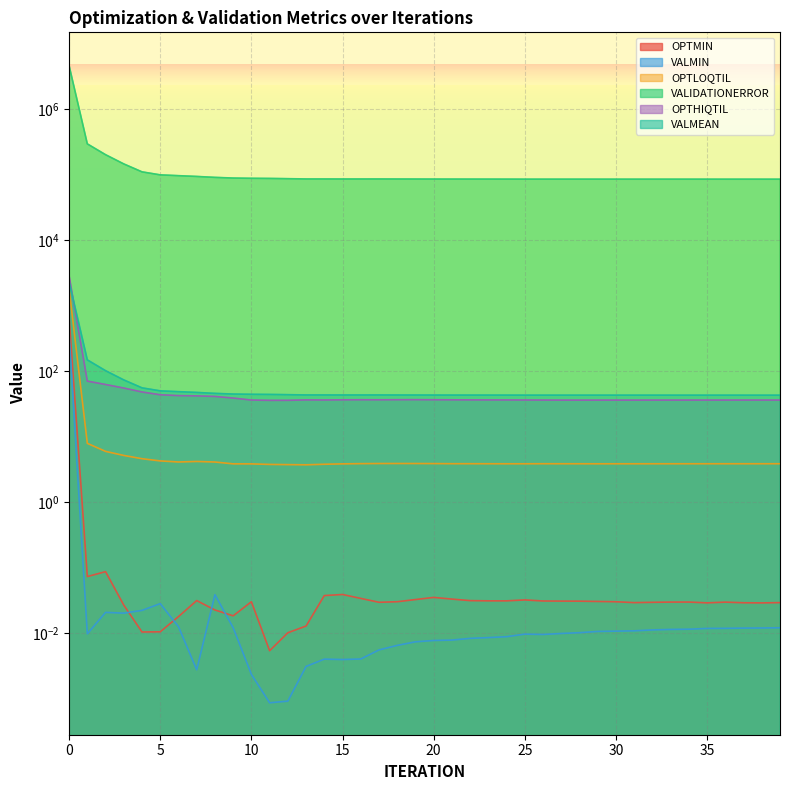

Reading left to right, transcribe all the data shown in this chart.

OPTMIN: 665.9	0.1	0.1	0.0	0.0	0.0	0.0	0.0	0.0	0.0	0.0	0.0	0.0	0.0	0.0	0.0	0.0	0.0	0.0	0.0	0.0	0.0	0.0	0.0	0.0	0.0	0.0	0.0	0.0	0.0	0.0	0.0	0.0	0.0	0.0	0.0	0.0	0.0	0.0	0.0
VALMIN: 362.7	0.0	0.0	0.0	0.0	0.0	0.0	0.0	0.0	0.0	0.0	0.0	0.0	0.0	0.0	0.0	0.0	0.0	0.0	0.0	0.0	0.0	0.0	0.0	0.0	0.0	0.0	0.0	0.0	0.0	0.0	0.0	0.0	0.0	0.0	0.0	0.0	0.0	0.0	0.0
OPTLOQTIL: 1807.8	7.9	5.9	5.2	4.6	4.3	4.1	4.2	4.1	3.8	3.8	3.8	3.7	3.7	3.8	3.8	3.9	3.9	3.9	3.9	3.9	3.9	3.9	3.9	3.8	3.8	3.9	3.8	3.8	3.8	3.8	3.8	3.8	3.8	3.8	3.8	3.9	3.9	3.9	3.9
VALIDATIONERROR: 4671980.0	297854.0	203557.0	147067.0	111243.0	100068.0	97279.3	94662.9	91587.8	89489.3	88666.7	88262.3	87521.3	86656.8	86640.9	86565.9	86582.3	86637.8	86516.7	86417.9	86329.1	86264.1	86223.7	86173.0	86137.4	86025.1	86027.1	86023.2	86018.7	86013.9	86005.6	85991.5	86002.2	85992.1	85979.8	85982.1	85967.3	85957.9	85951.4	85941.4
OPTHIQTIL: 2859.4	70.5	62.6	55.2	48.1	43.6	42.3	41.9	41.1	38.8	36.2	35.8	35.9	36.4	36.3	36.5	36.6	36.5	36.7	36.7	36.6	36.5	36.4	36.4	36.3	36.3	36.2	36.1	36.1	36.1	36.1	36.1	36.1	36.1	36.1	36.2	36.2	36.2	36.2	36.2
VALMEAN: 2336.0	148.9	101.8	73.5	55.6	50.0	48.6	47.3	45.8	44.7	44.3	44.1	43.8	43.3	43.3	43.3	43.3	43.3	43.3	43.2	43.2	43.1	43.1	43.1	43.1	43.0	43.0	43.0	43.0	43.0	43.0	43.0	43.0	43.0	43.0	43.0	43.0	43.0	43.0	43.0